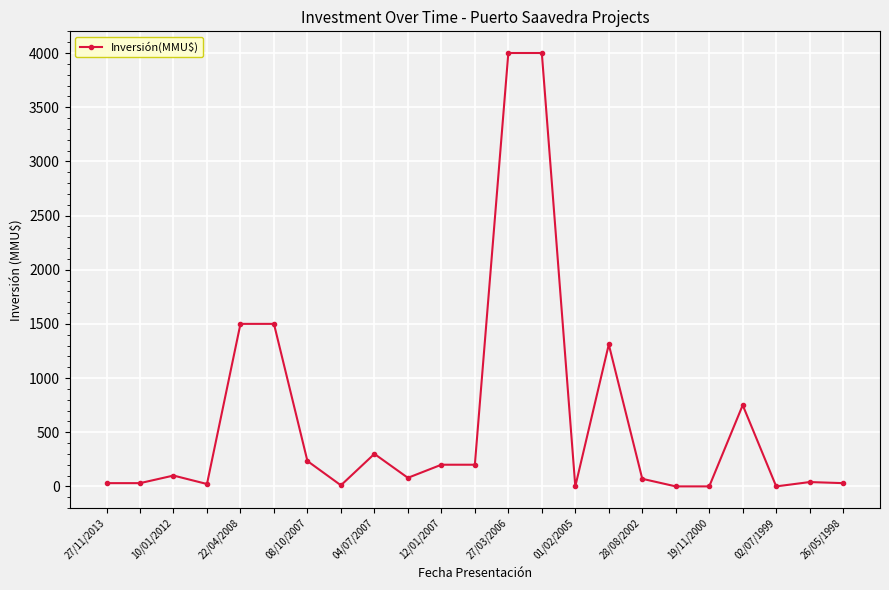

True or false: the data has more than 1 interior local peaks.

True